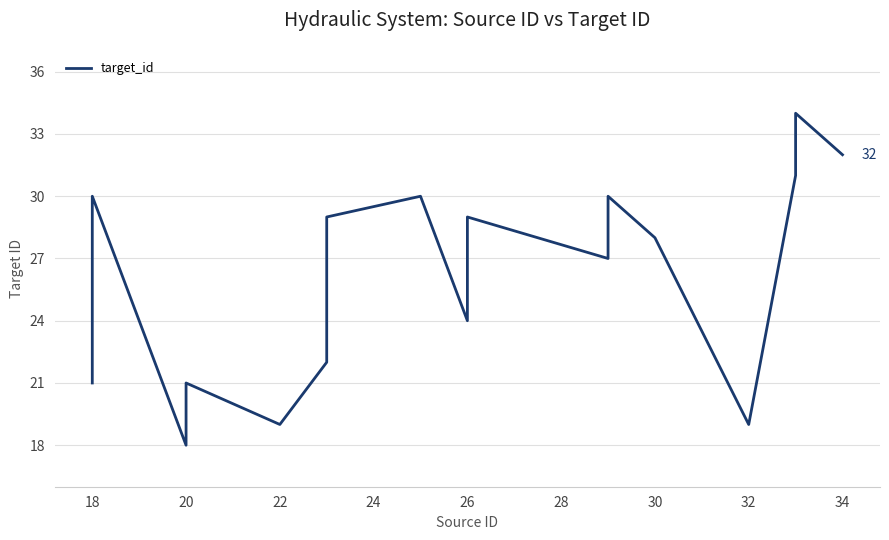

How many data points are above 28?

8